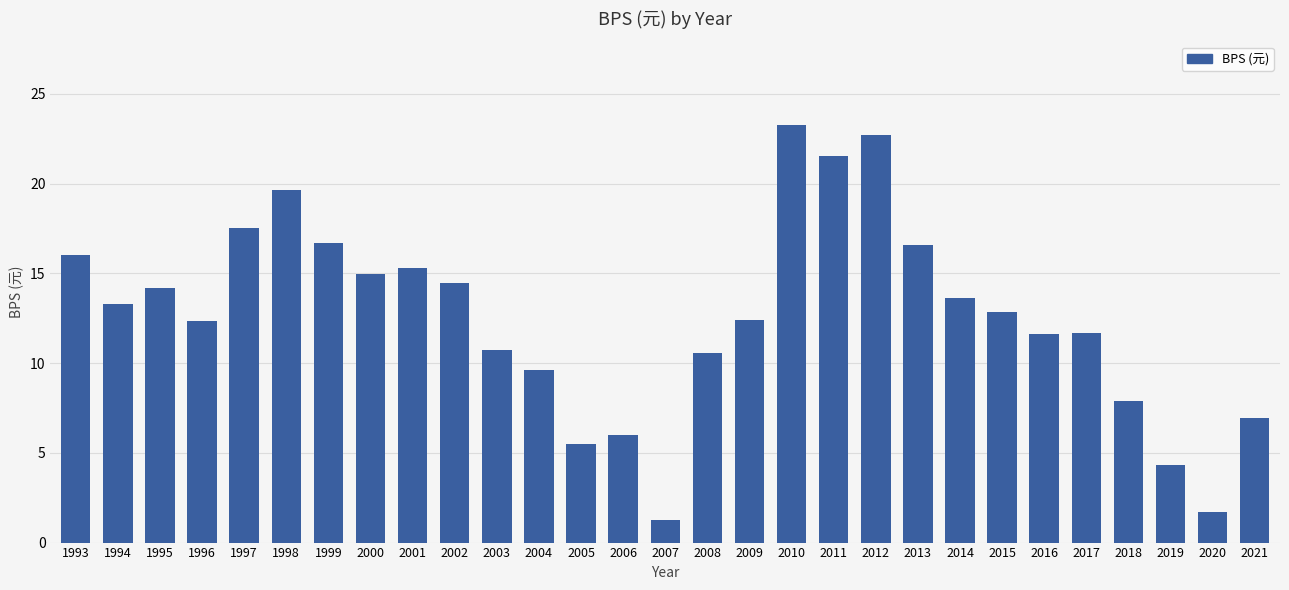

Is it true that the value at 2015 is 12.8?

True